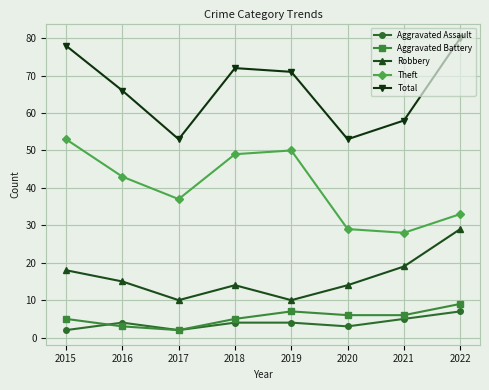

What are all the series names shown in the legend?

Aggravated Assault, Aggravated Battery, Robbery, Theft, Total